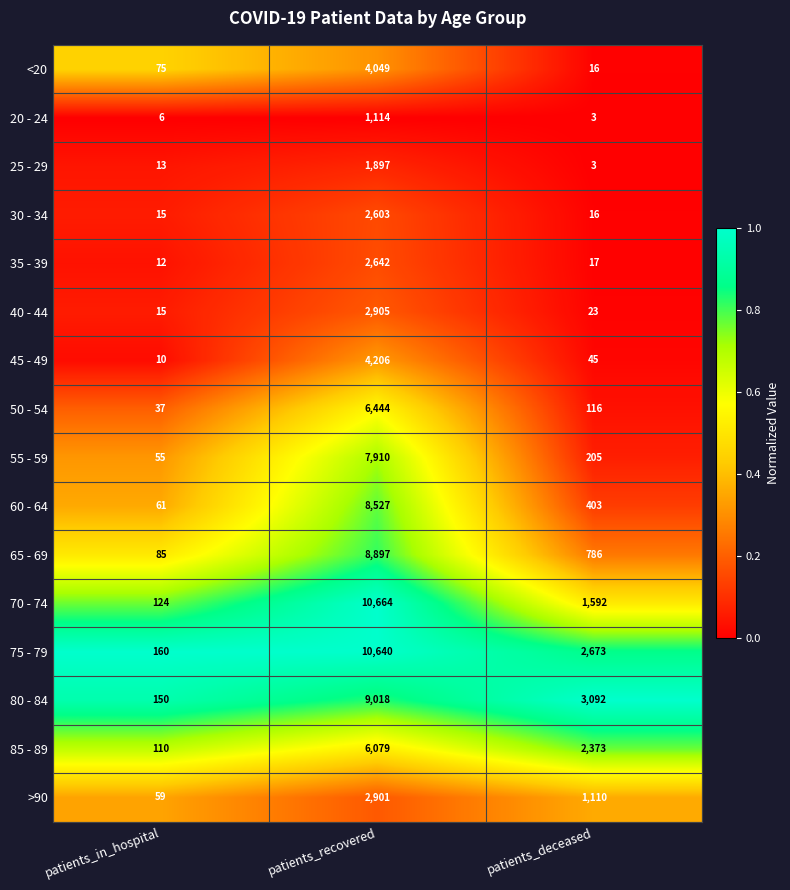

Between patients_in_hospital and patients_recovered, which series saw the biggest shift?

70 - 74